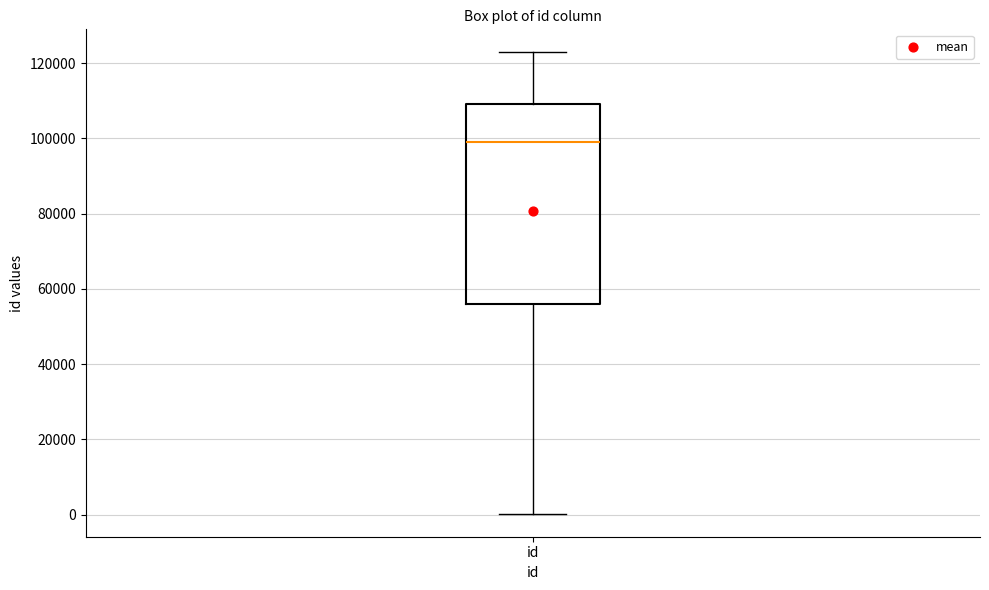

Where is the upper edge of the box for id on the y-axis? The values are not printed on the chart, so give them approximately, as read against the axis.

110000